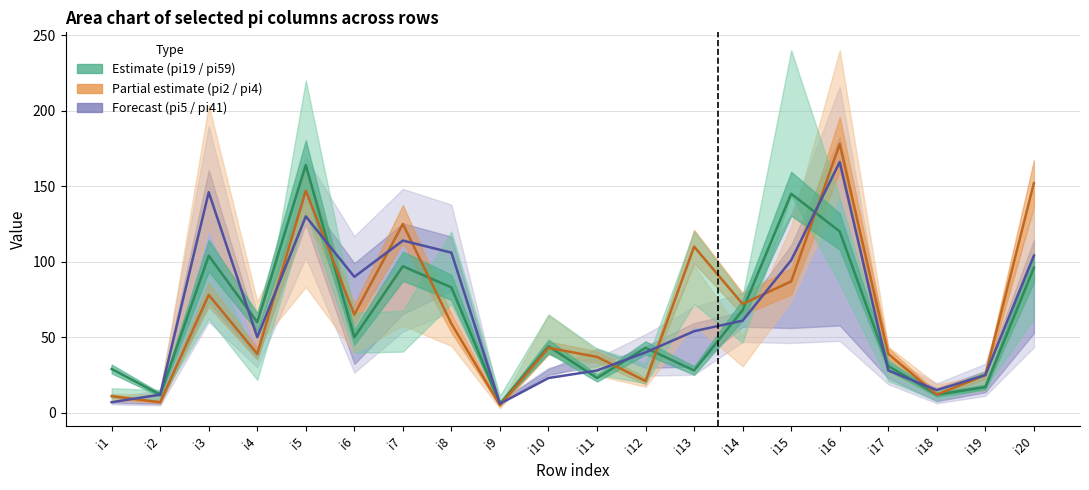

List the labels in order of pi5 centre value, largest first.

i16, i3, i5, i7, i8, i20, i15, i6, i14, i13, i4, i12, i11, i17, i19, i10, i18, i2, i1, i9